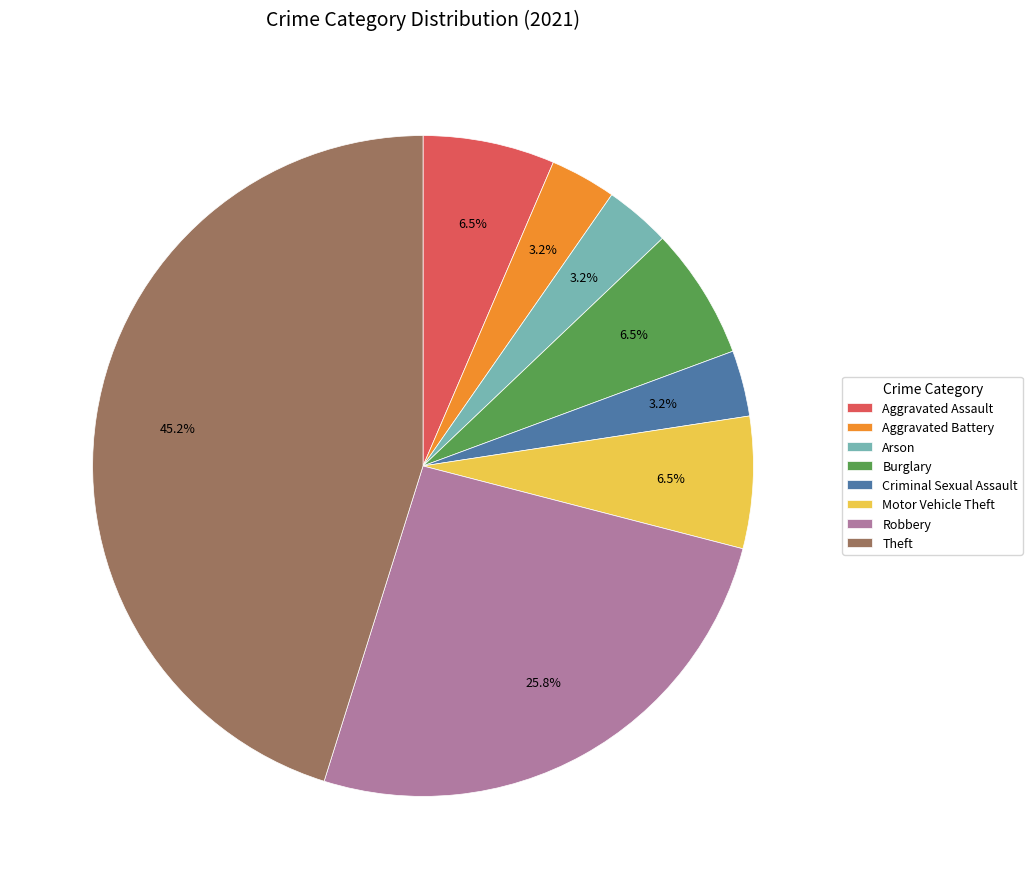

Does Criminal Sexual Assault account for over 50% of the chart?

No